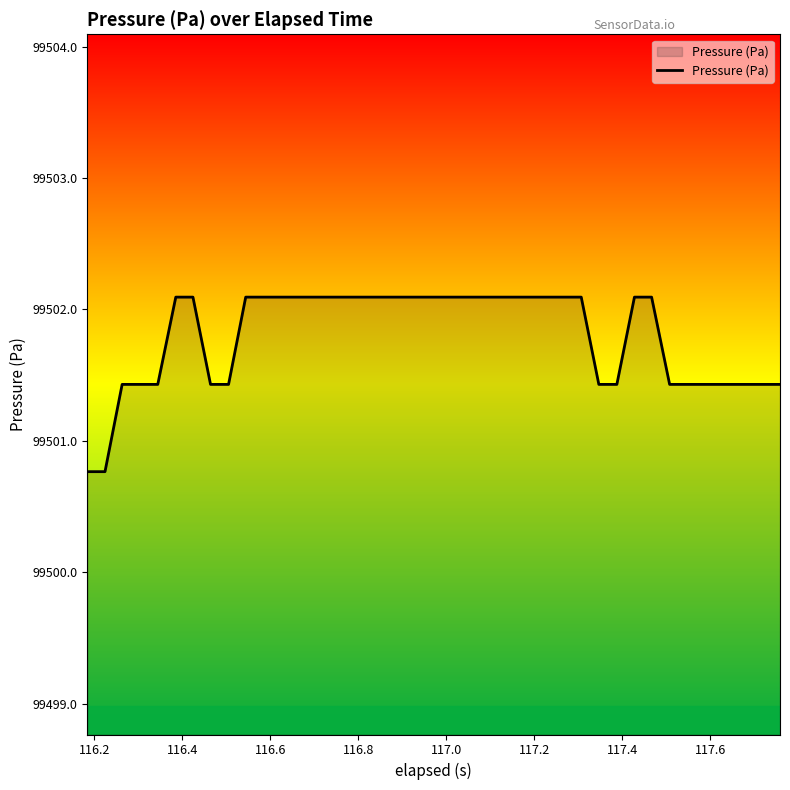

What is the minimum value shown in the chart?

99500.8